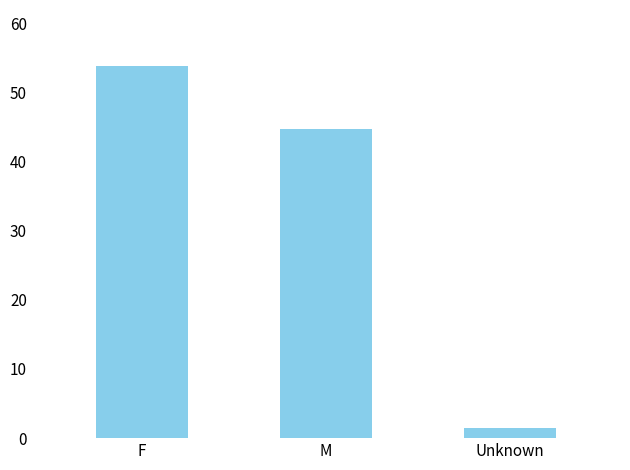

How many bars are there in total?

3